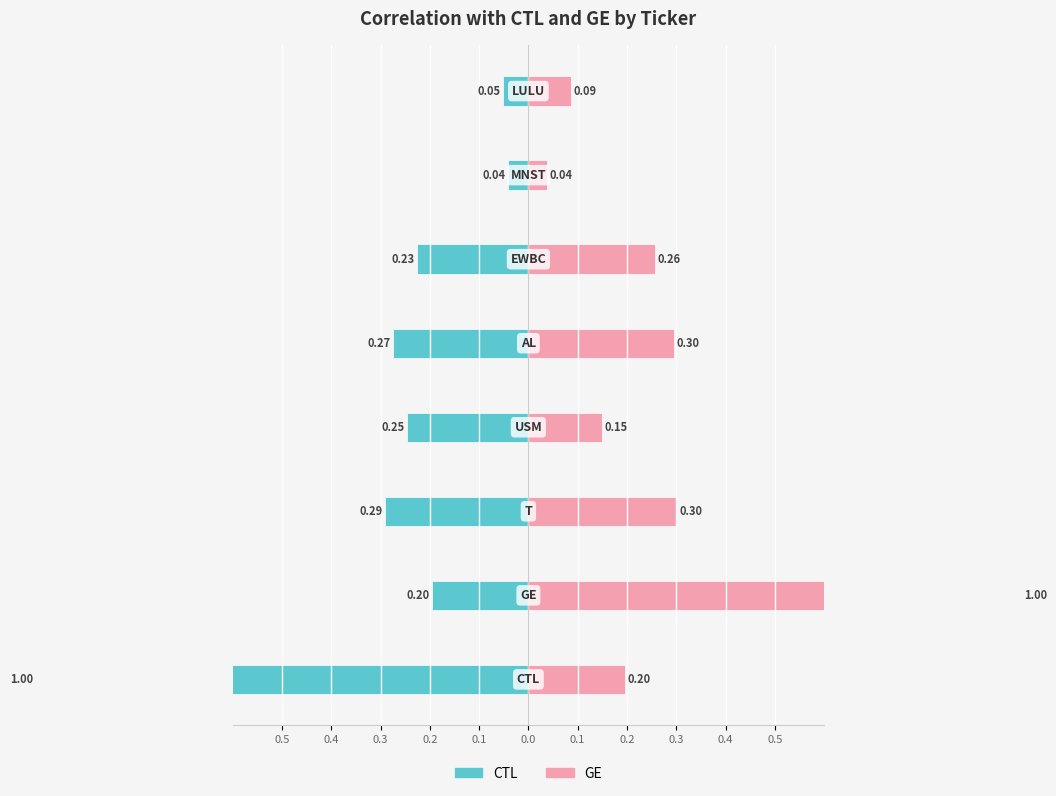

Which series has the largest total across all categories?

GE